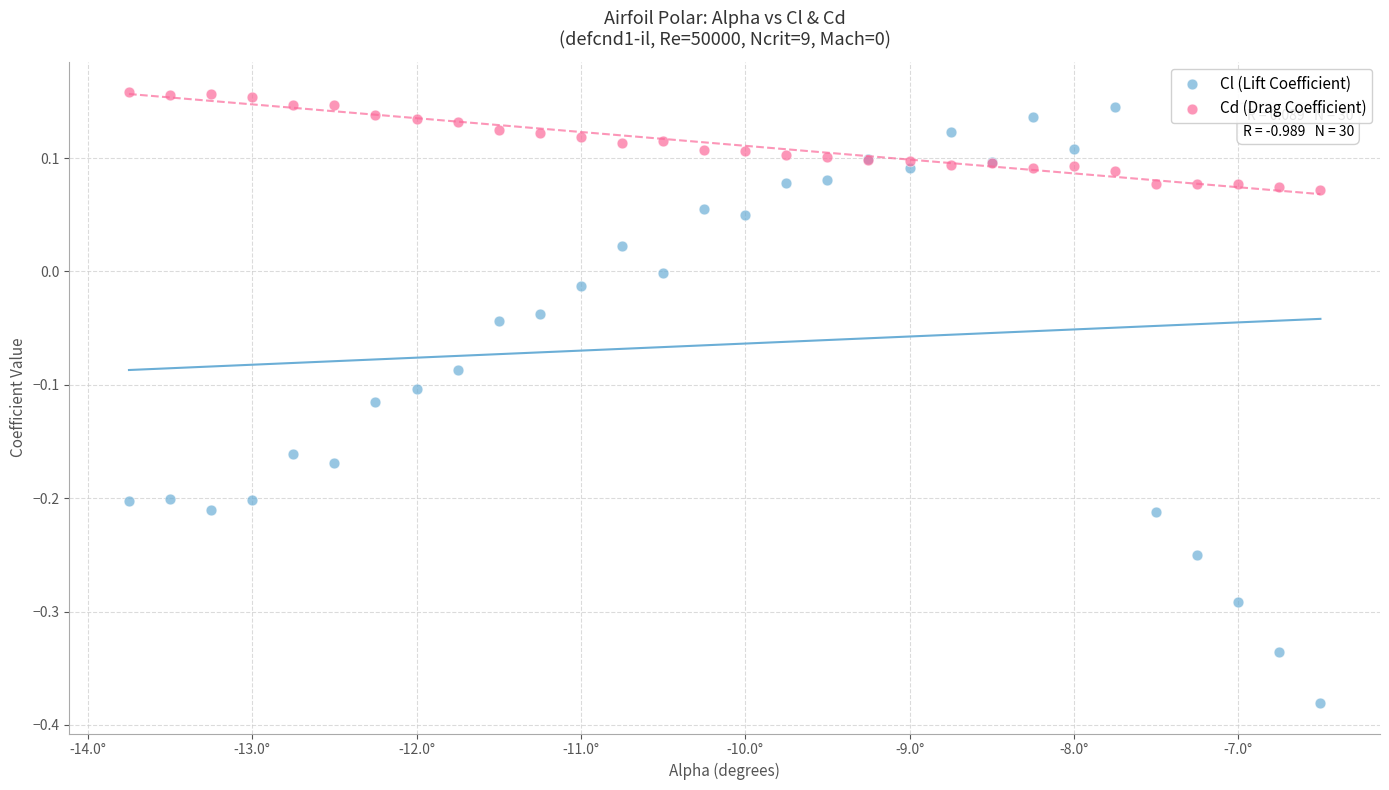

Which series has the widest spread of Y values?

Cl (Lift Coefficient)